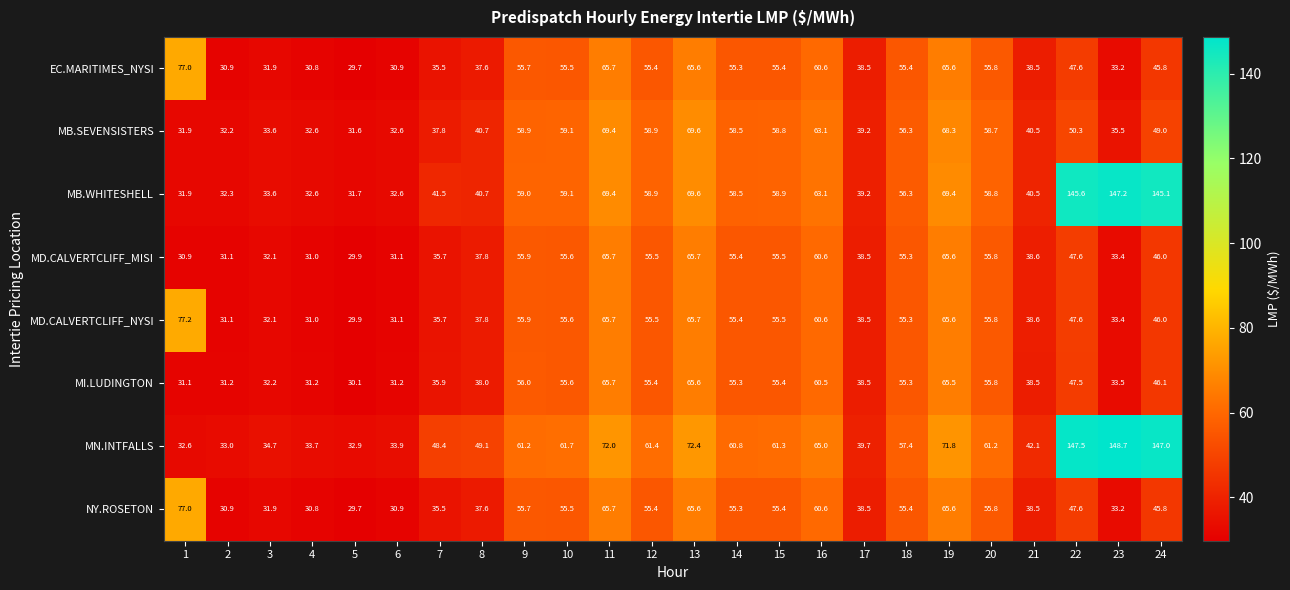

Which series has the largest range (max minus min)?

MN.INTFALLS